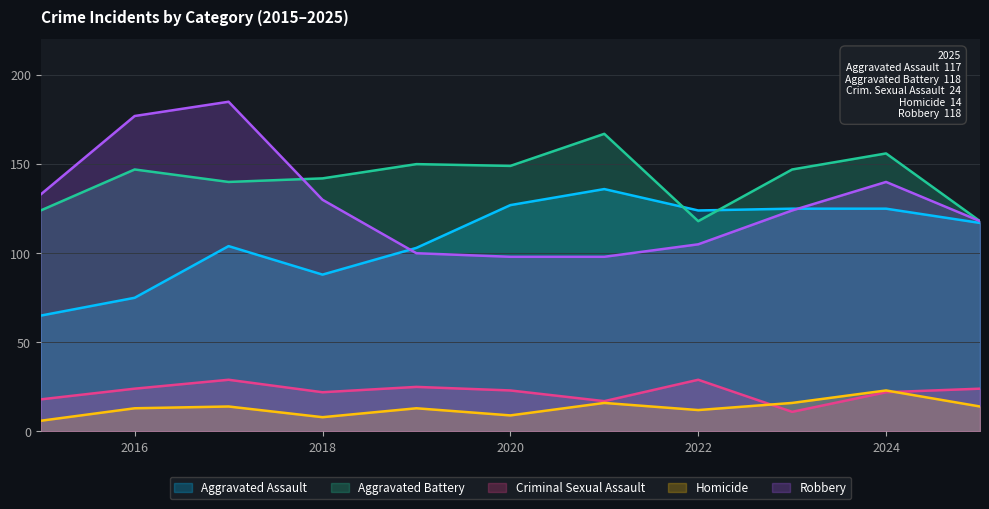

What is the total value across all series at 2018?

390